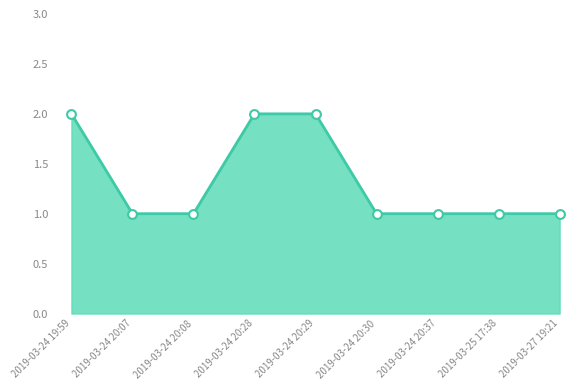

What is the ratio of the value at 2019-03-25 17:38 to the value at 2019-03-24 20:08?

1.0